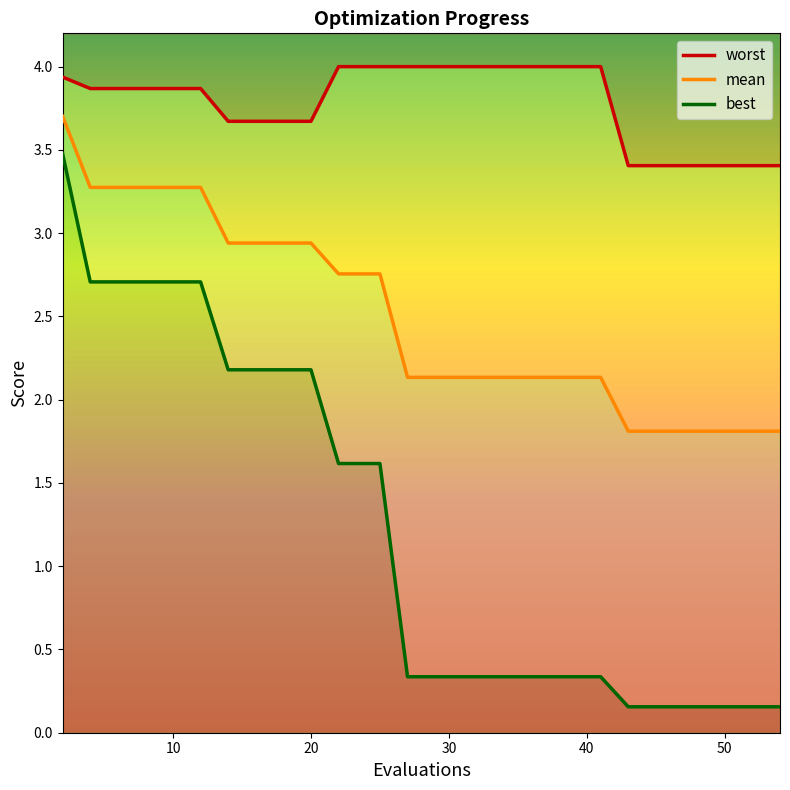

The best series shows 4.3 at 30. True or false?

False